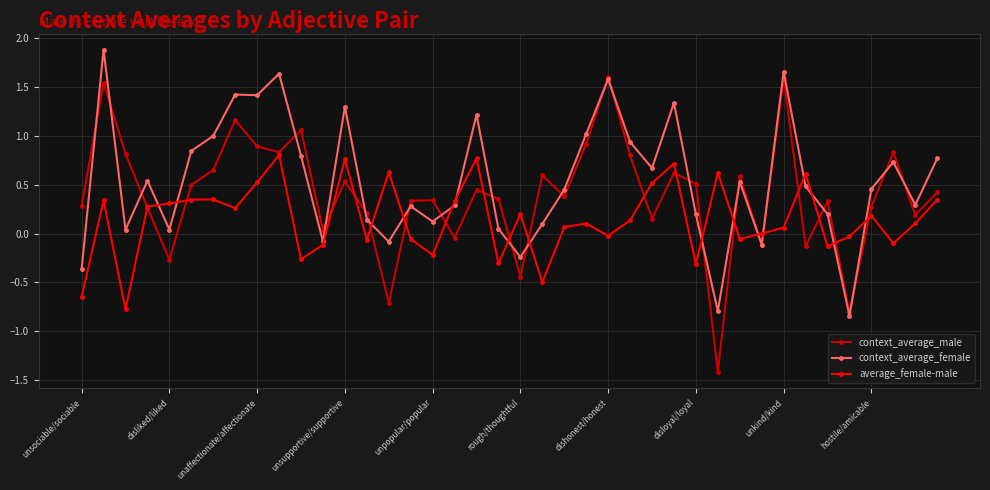

What is the highest value of the context_average_male series?

1.6